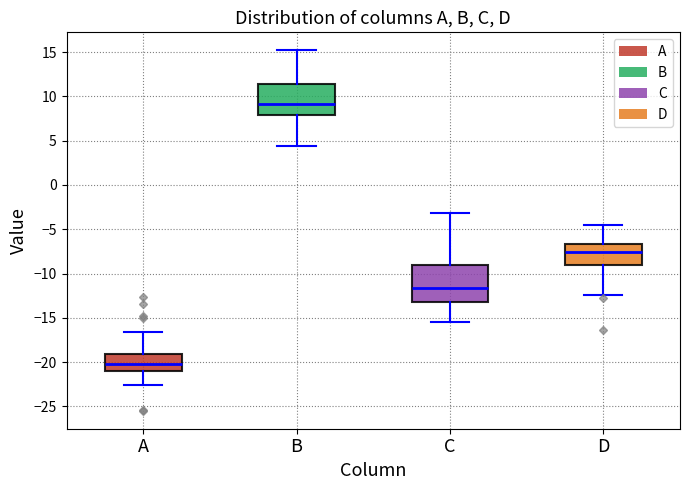

Reading left to right, read every box against the y-axis: the position of its median line, the range the box covers, and the ends of its whiskers. The values are not printed on the chart, so give them approximately, as read against the axis.

A: median -20.0, box -21.0 to -19.0, whiskers -22.5 to -16.5
B: median 9.0, box 8.0 to 11.5, whiskers 4.5 to 15.0
C: median -11.5, box -13.0 to -9.0, whiskers -15.5 to -3.0
D: median -7.5, box -9.0 to -6.5, whiskers -12.5 to -4.5